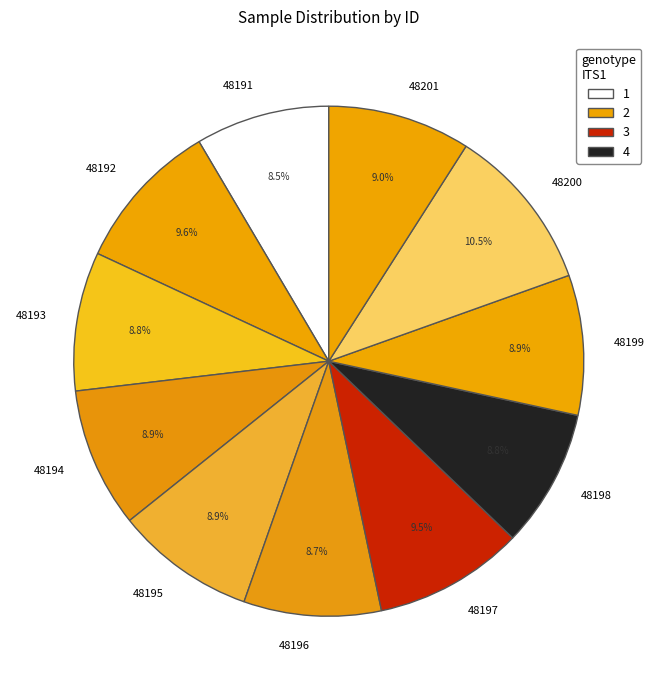

Combined, do 48201 and 48191 account for over 50%?

No